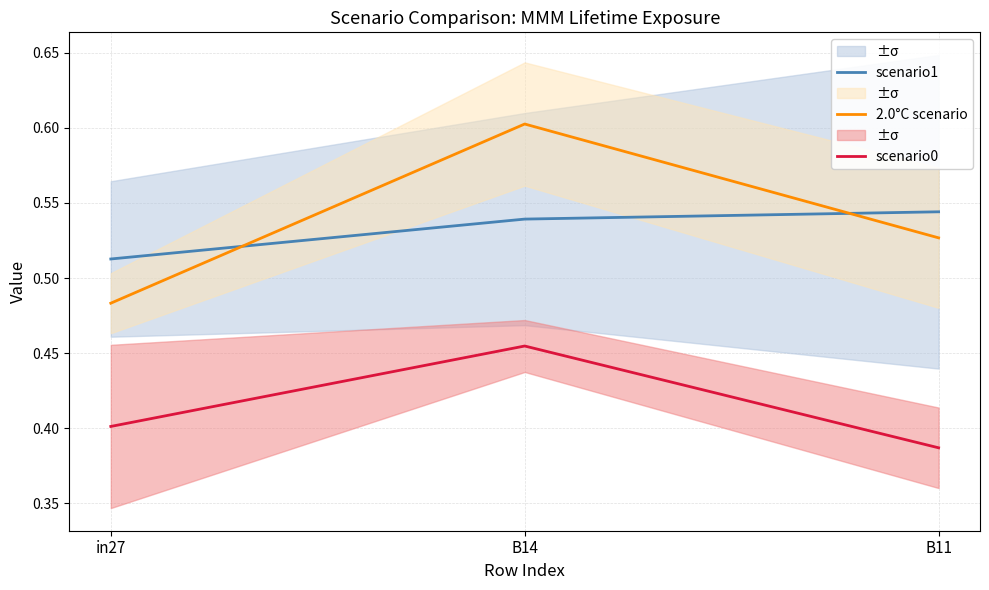

What is the difference between the 2.0°C scenario values at in27 and B14?

0.1